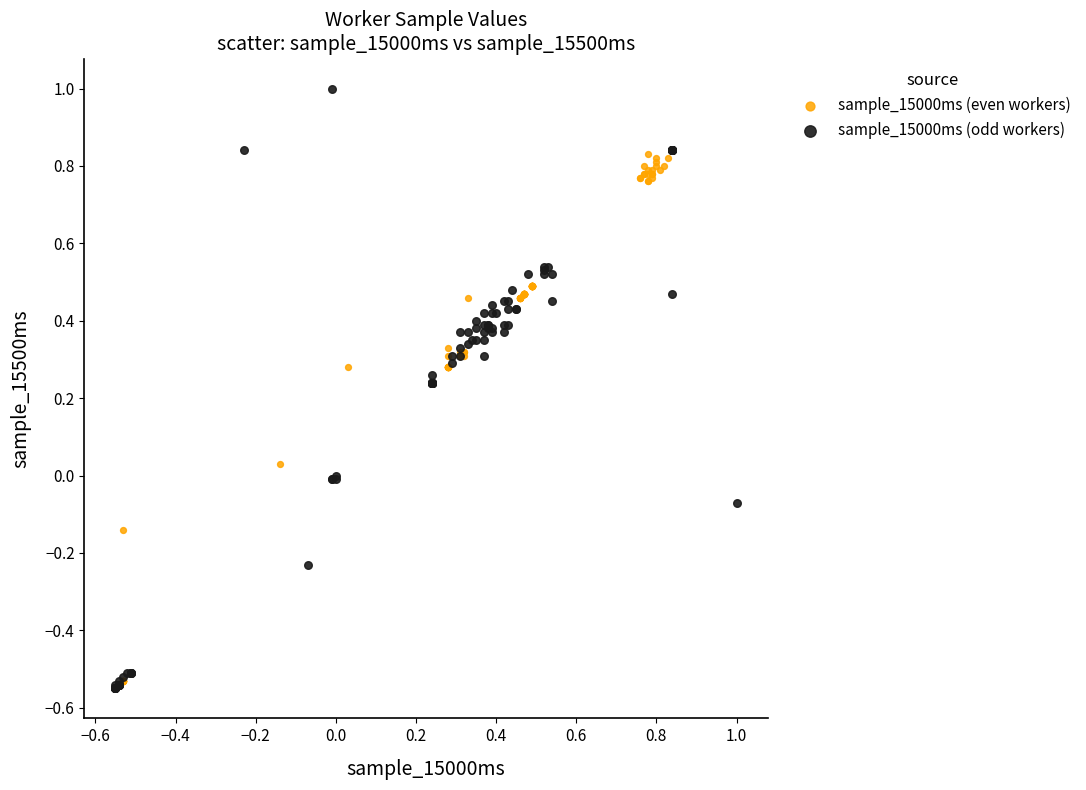

Which series reaches the maximum Y coordinate?

sample_15000ms (odd workers)